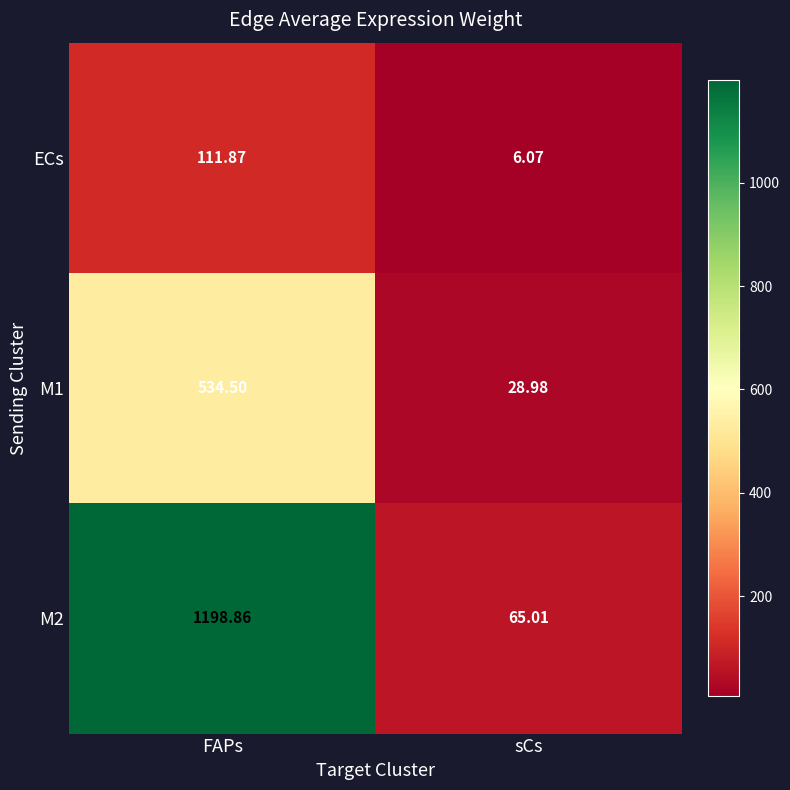

List the series in order of their peak value, lowest first.

ECs, M1, M2